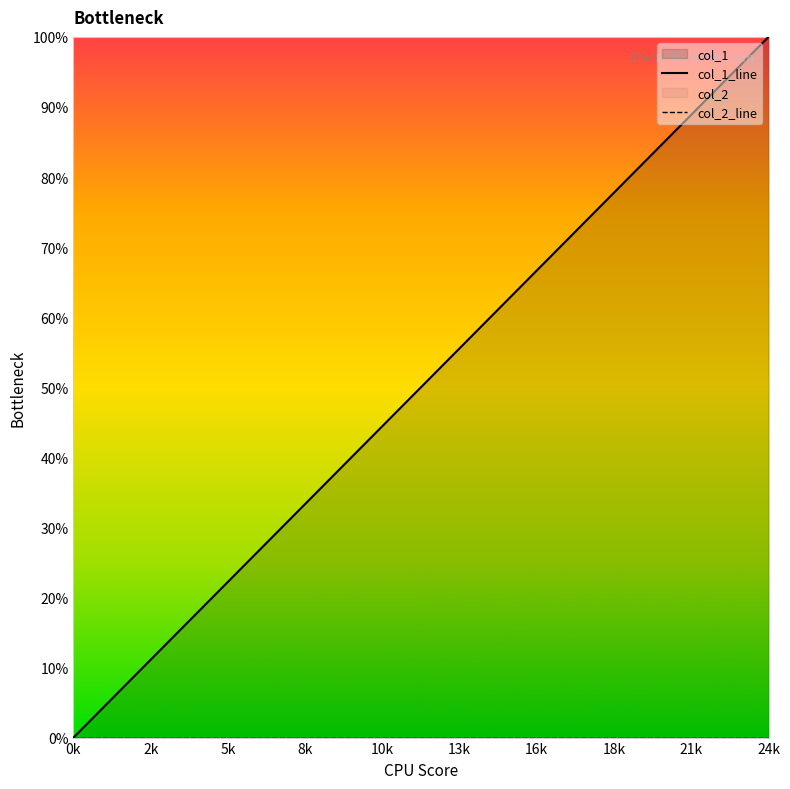

At 16k, list the series in order from smallest to largest.

col_2_line, col_1_line